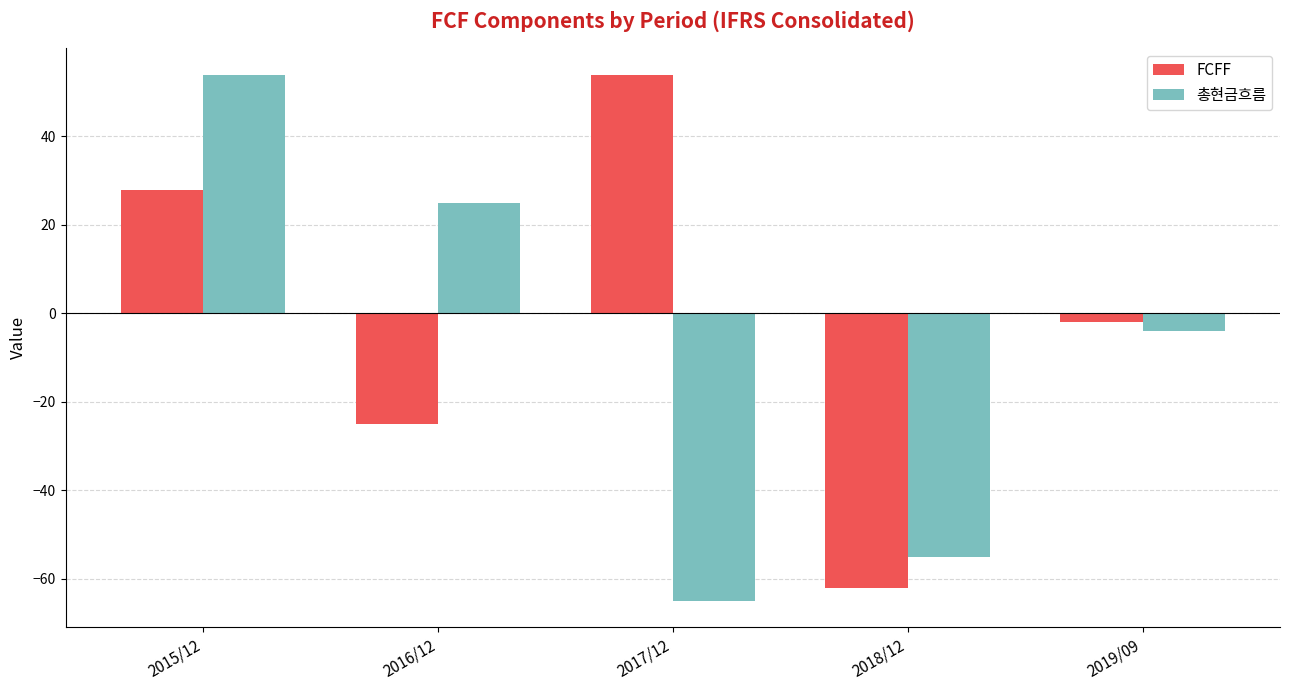

What is the total value across all series at 2019/09?

-6